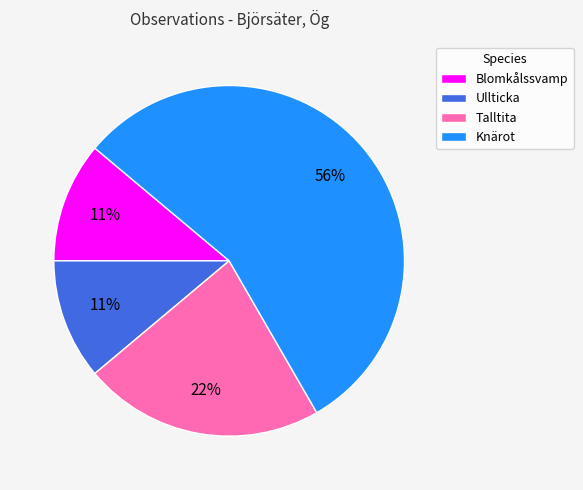

What percentage is the Knärot slice, to the nearest percent?

56%